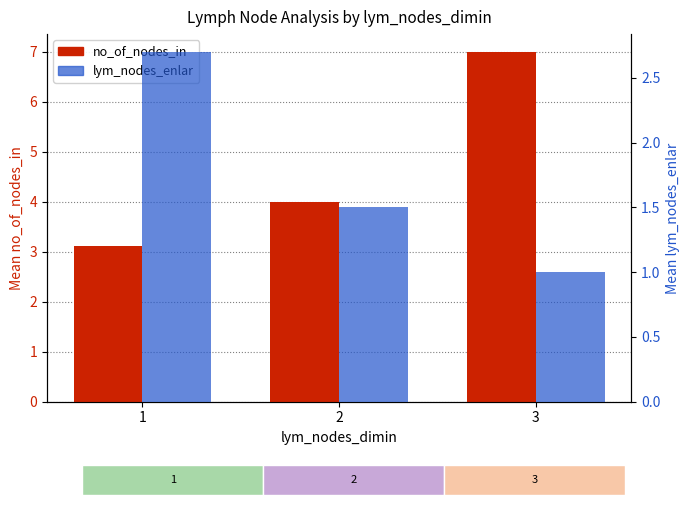

What is the total value across all series at 1?

5.8